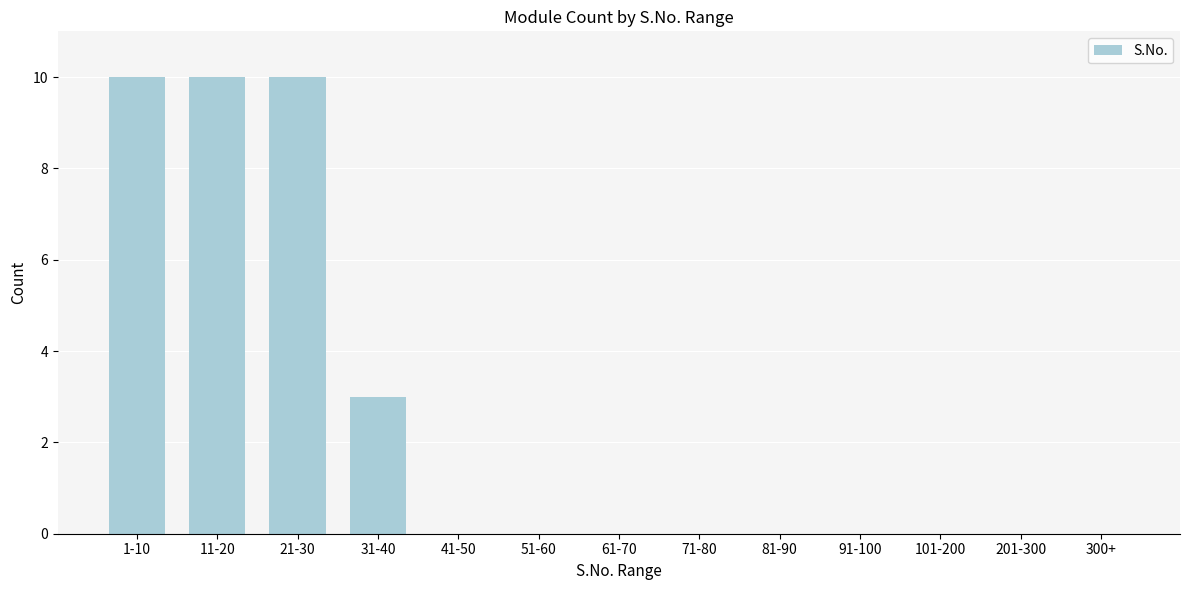

Reading left to right, extract all data points from this chart.

1-10=10	11-20=10	21-30=10	31-40=3	41-50=0	51-60=0	61-70=0	71-80=0	81-90=0	91-100=0	101-200=0	201-300=0	300+=0